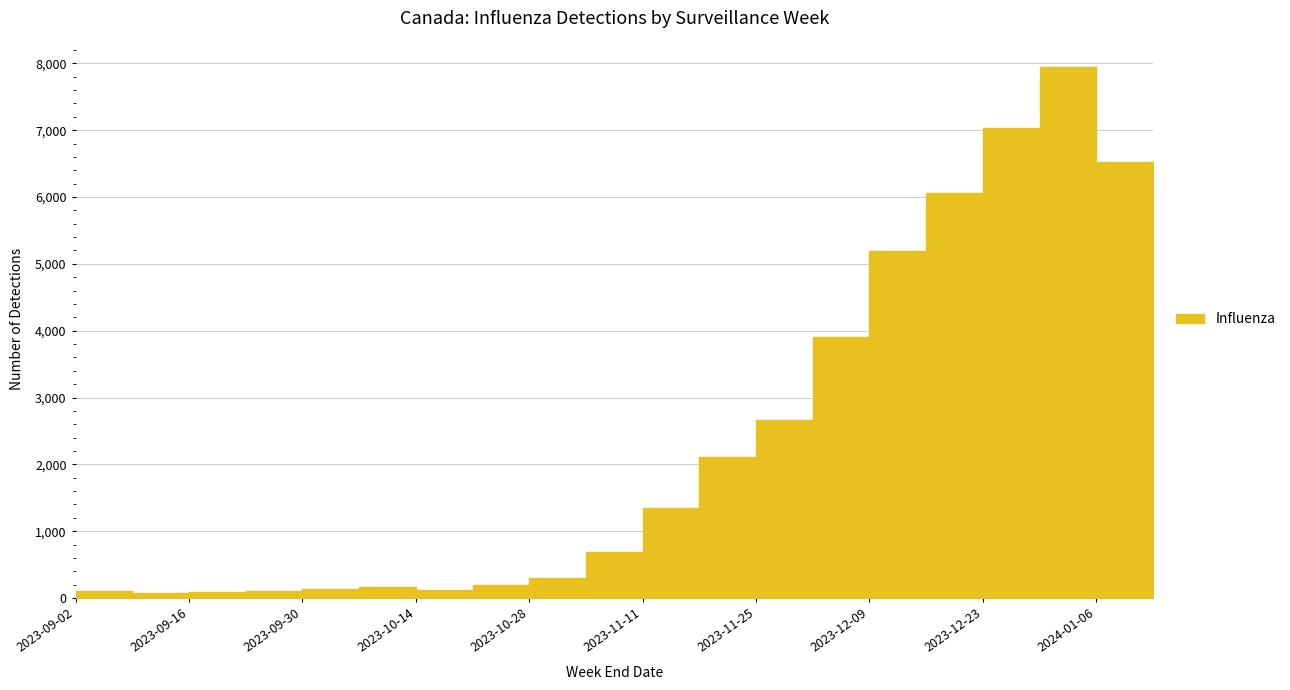

True or false: the data shows 85 at 2023-10-07.

False